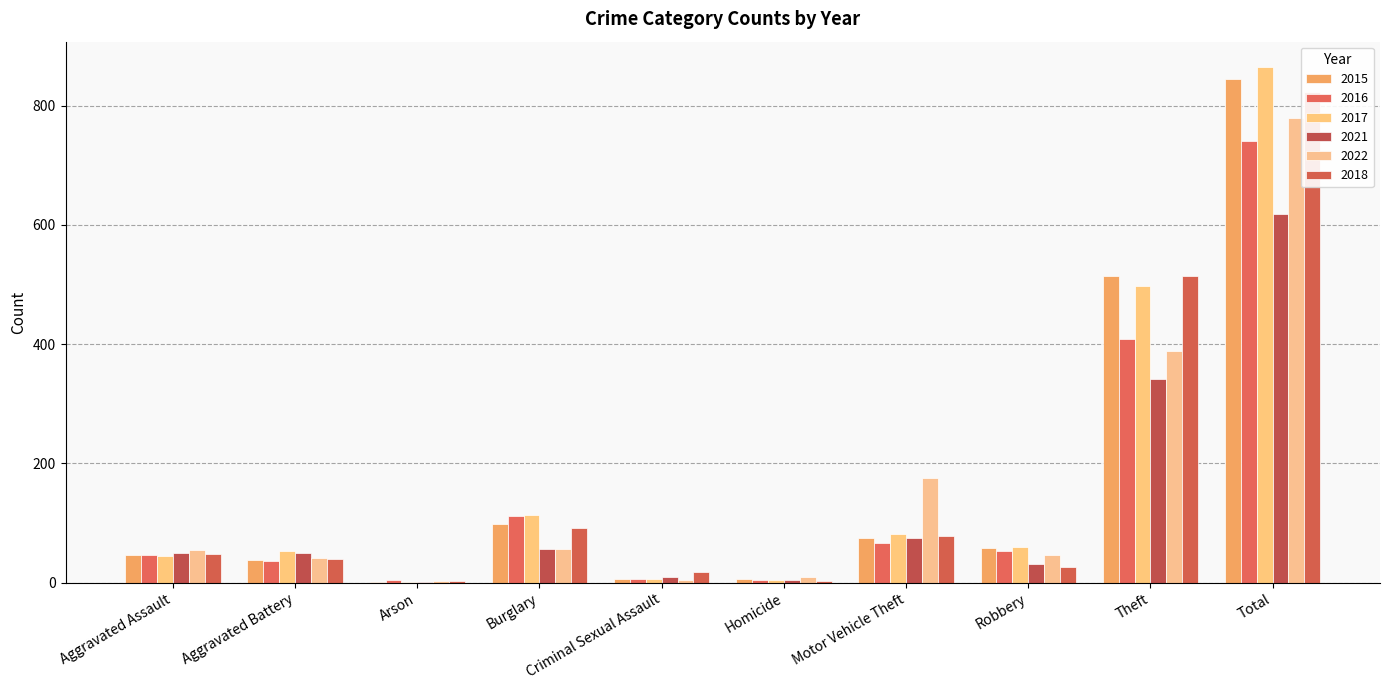

What position from the left is Theft?

9